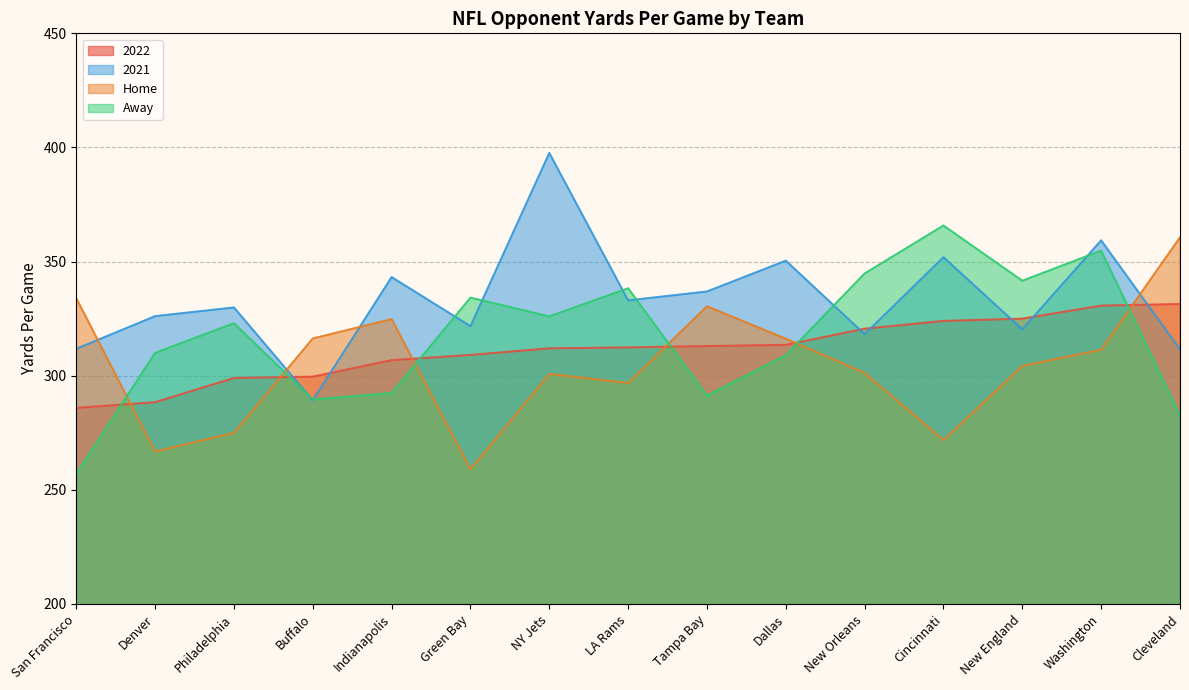

What is the difference between the maximum and minimum values in the 2022 series?

45.5